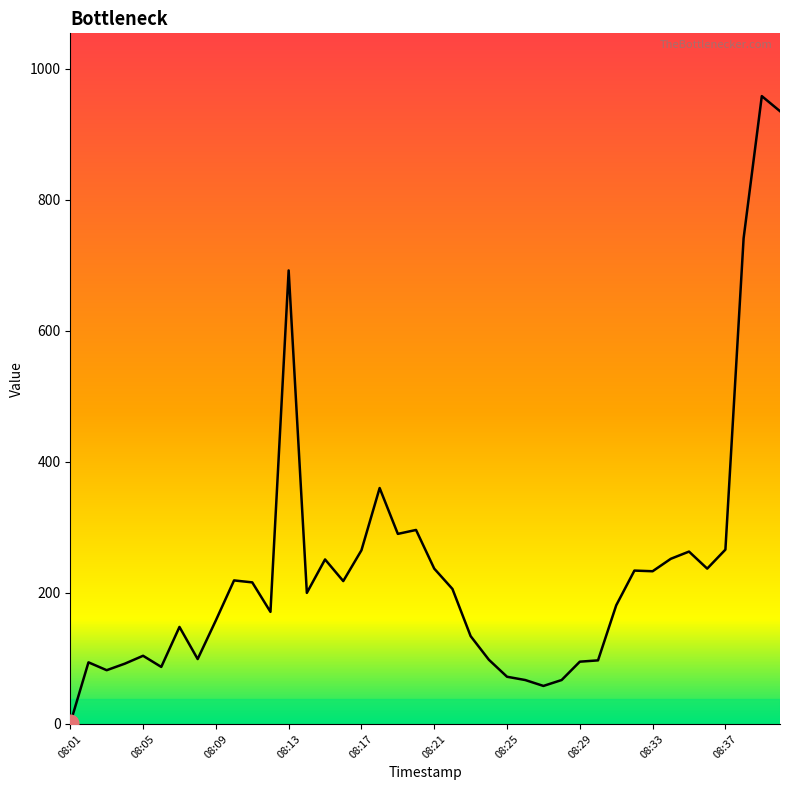

What is the difference between the maximum and minimum values?

957